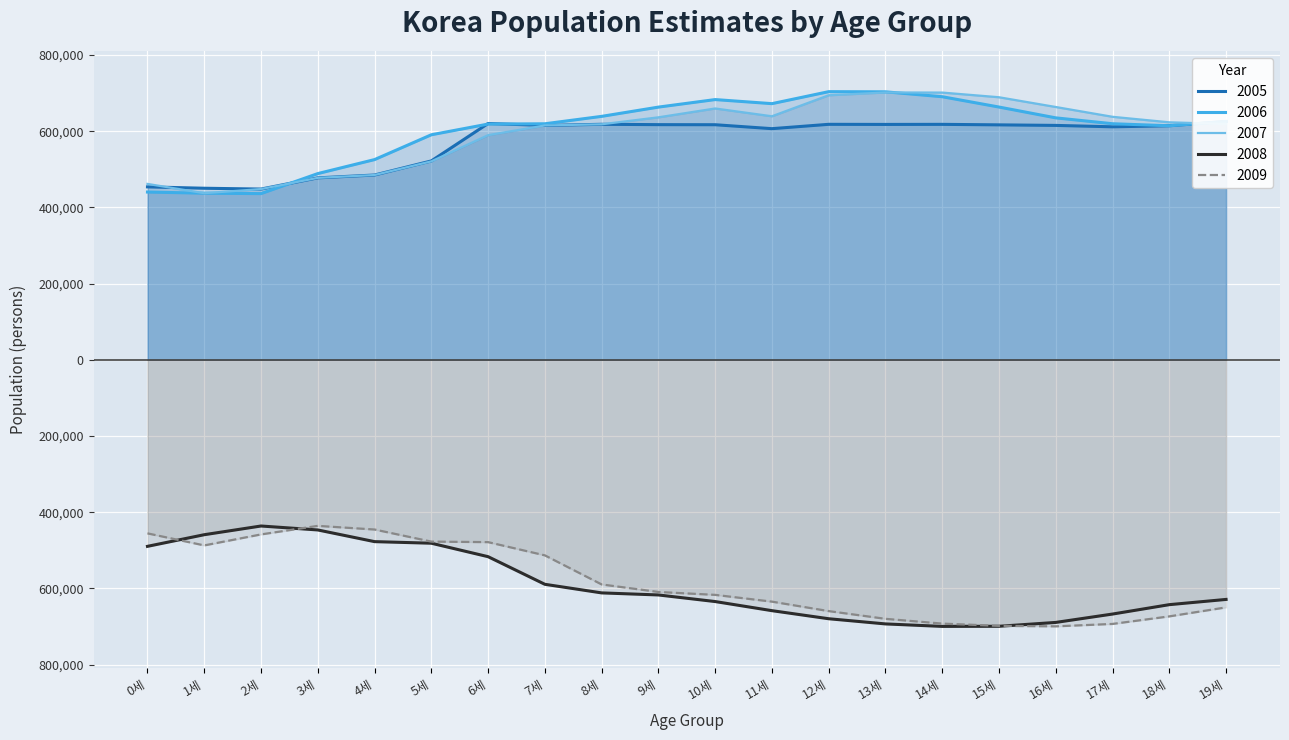

The value of 2008 at 8세 is -276923. True or false?

False